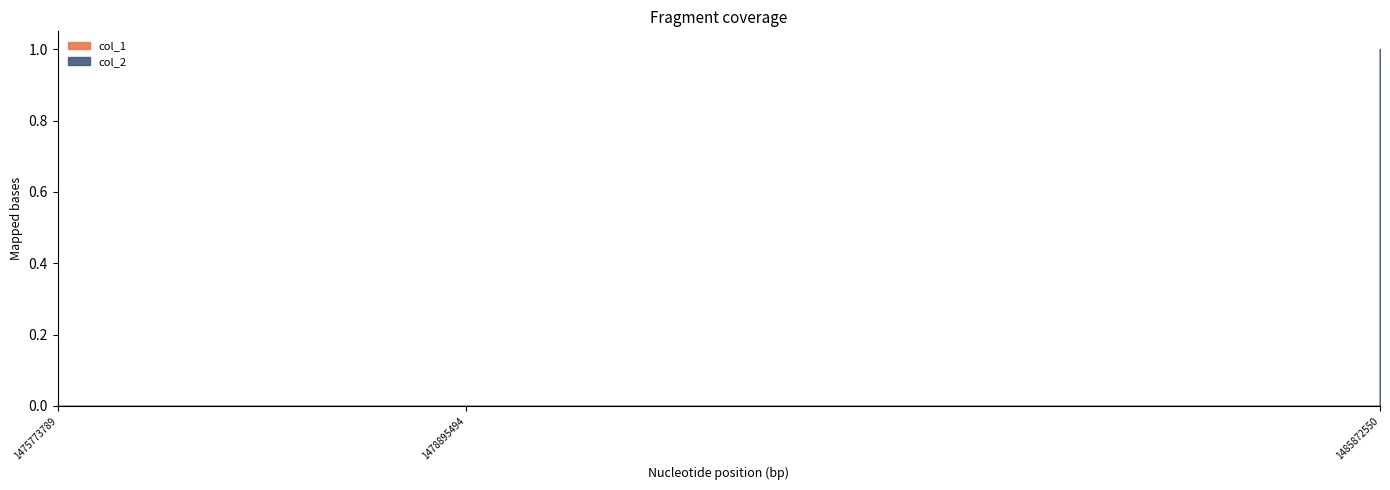

What is the maximum value shown in the chart?

1